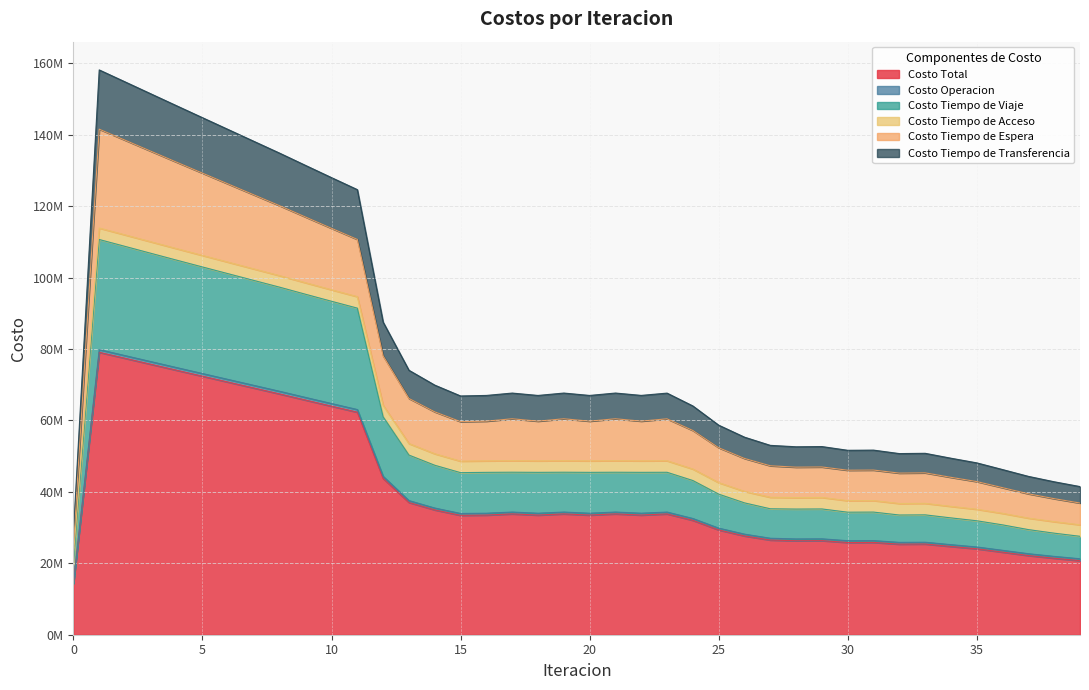

Where is Costo Tiempo de Viaje nearest to the value 65162738?

12